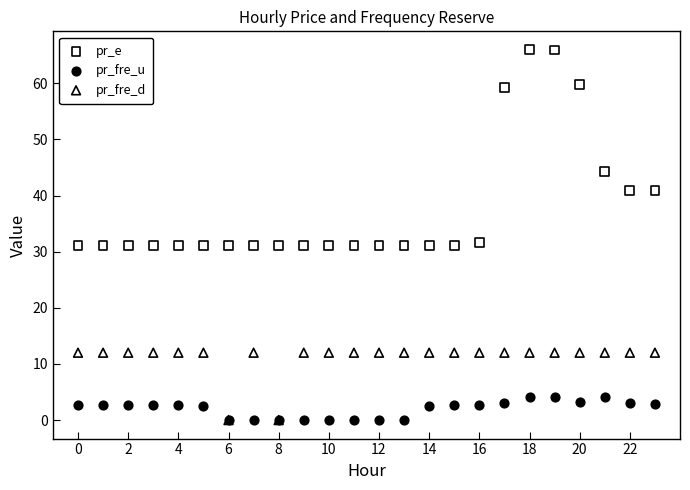

What are all the series names shown in the legend?

pr_e, pr_fre_u, pr_fre_d